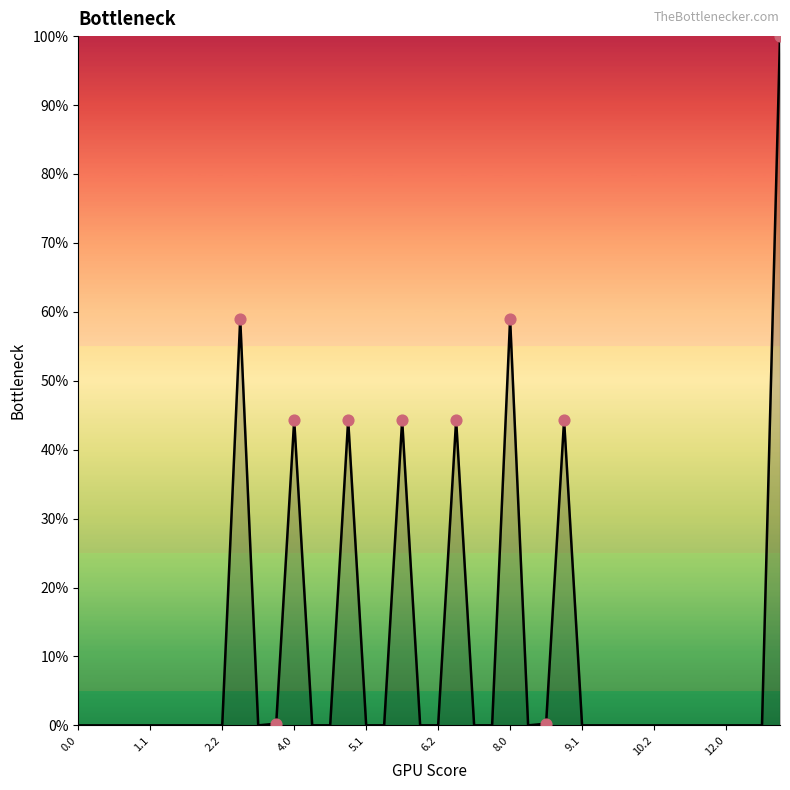

What is the maximum value shown in the chart?

100.0